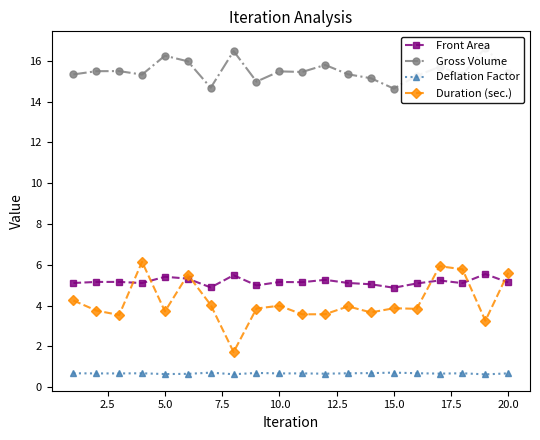

How many series are shown in this chart?

4